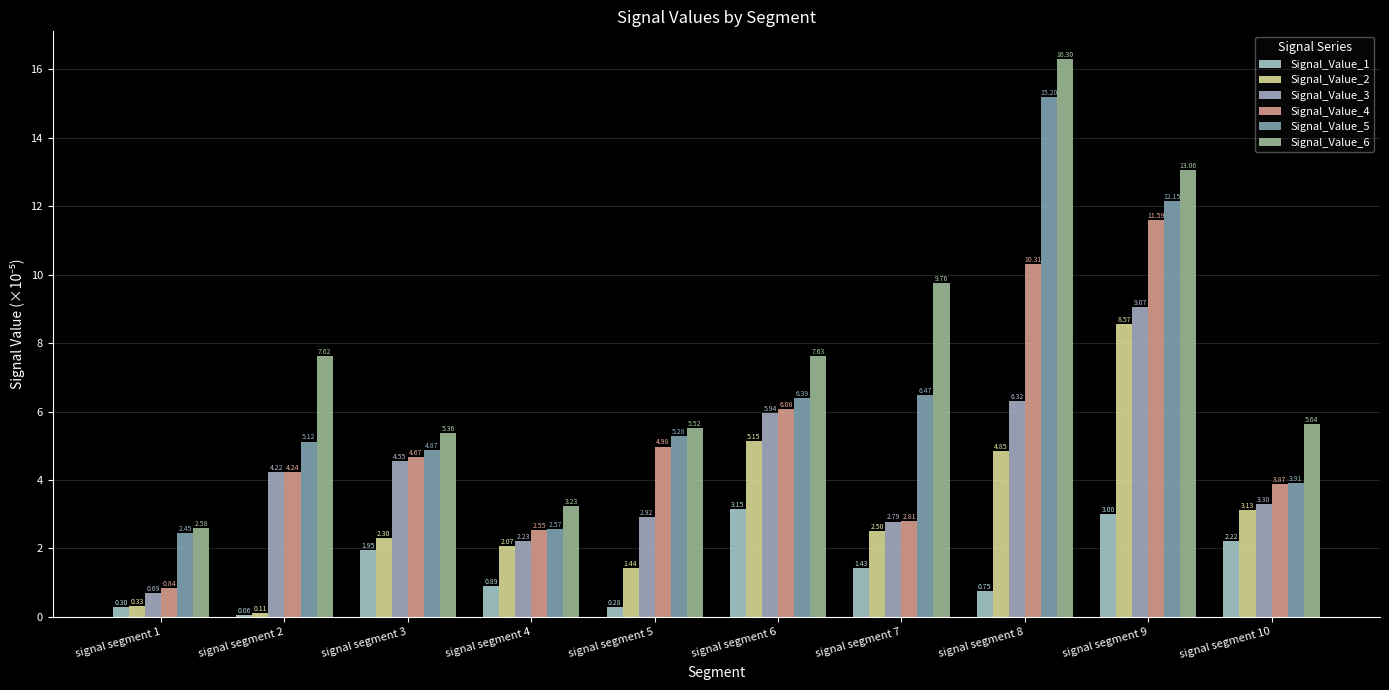

What is the difference between the maximum and minimum values in the Signal_Value_1 series?

3.1